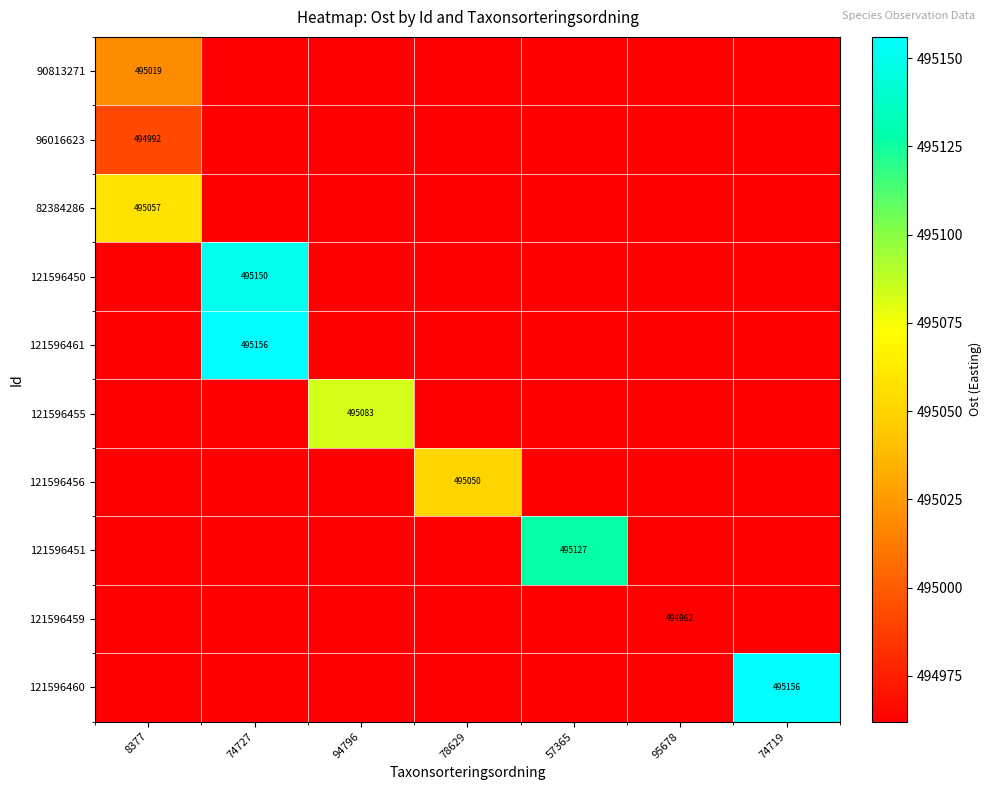

At how many categories does at least one series exceed 495045?

6